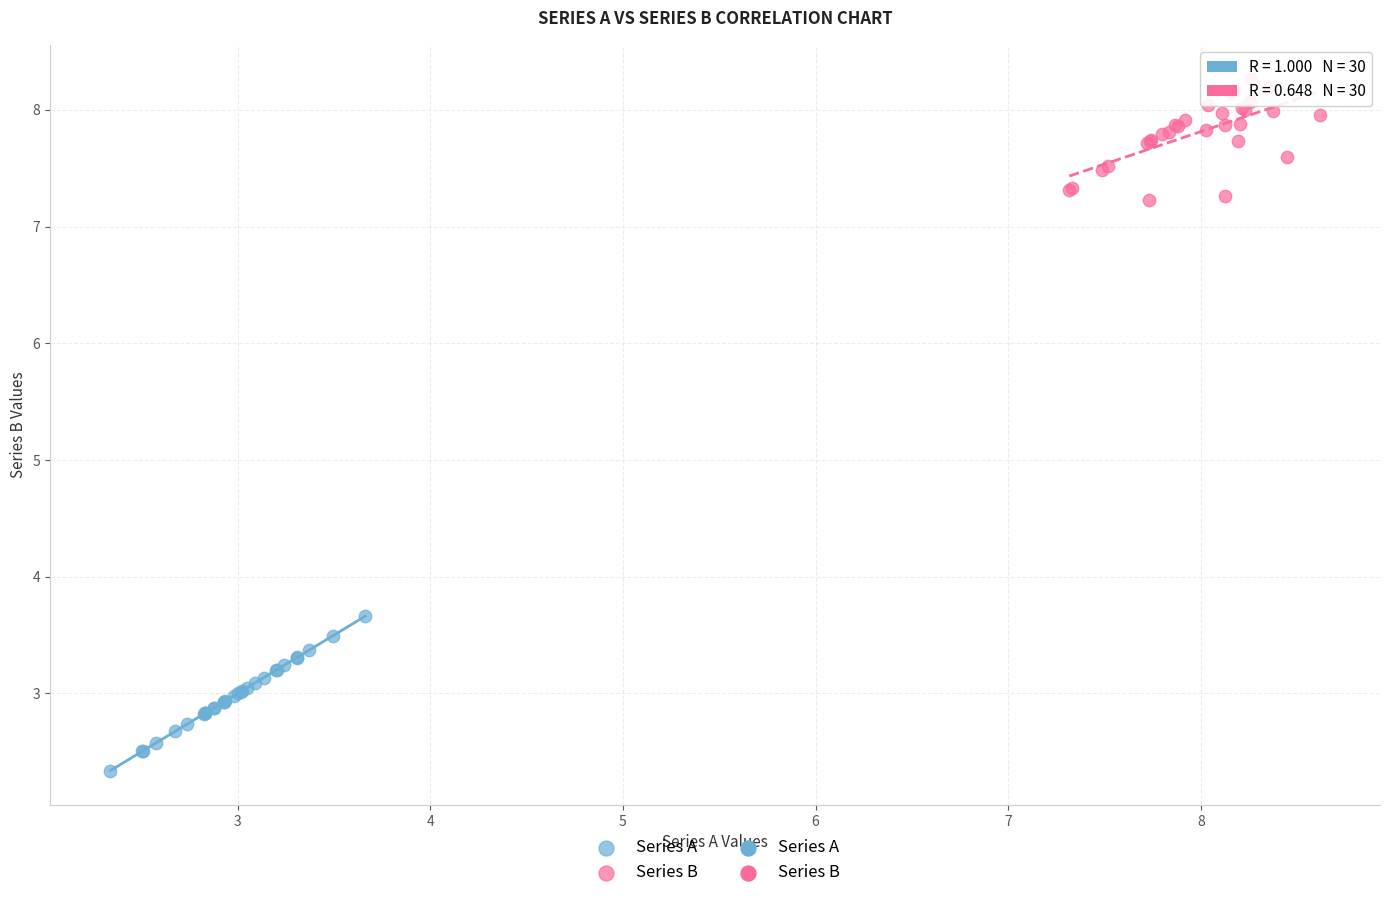

Which series reaches the minimum Y coordinate?

Series A